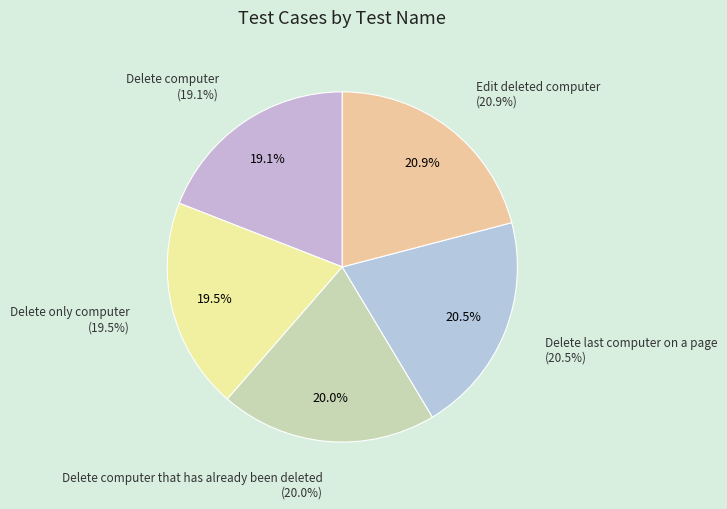

Is it true that Edit deleted computer is 27% of the pie?

False